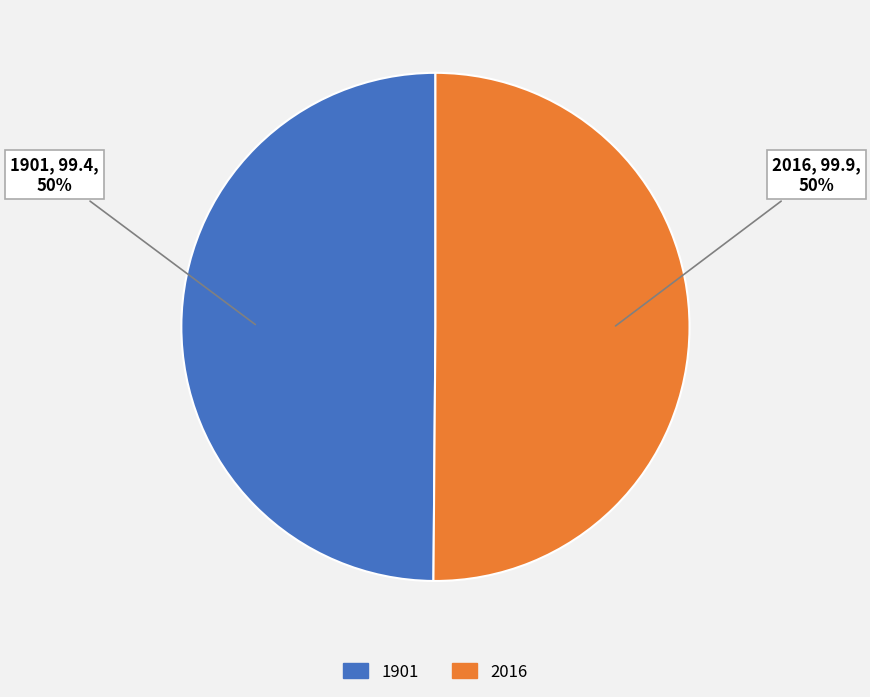

To the nearest percent, what portion does 1901 represent?

50%